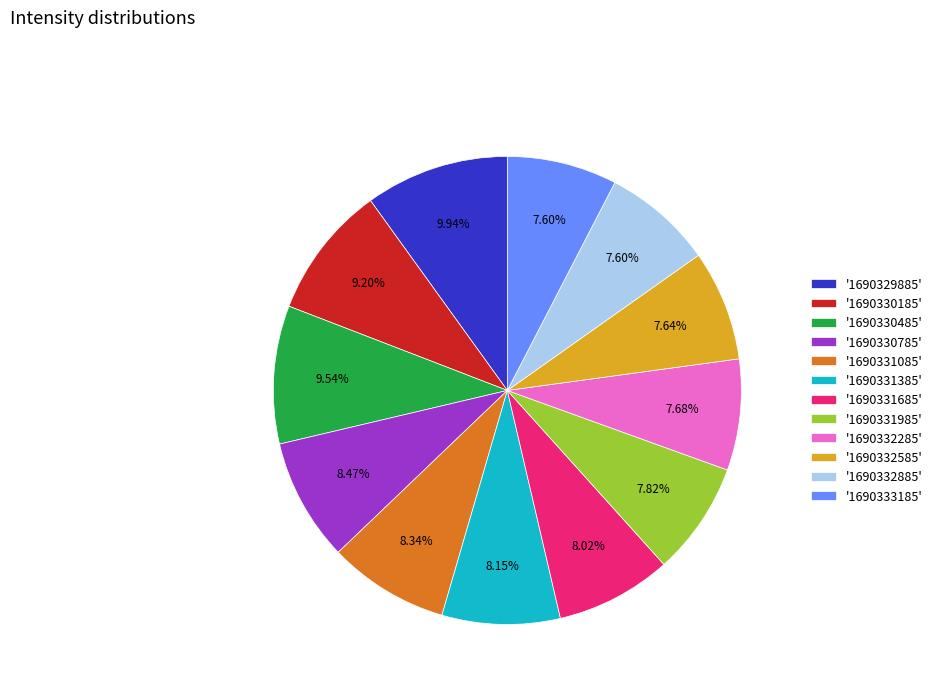

Is there a majority slice in this chart?

No